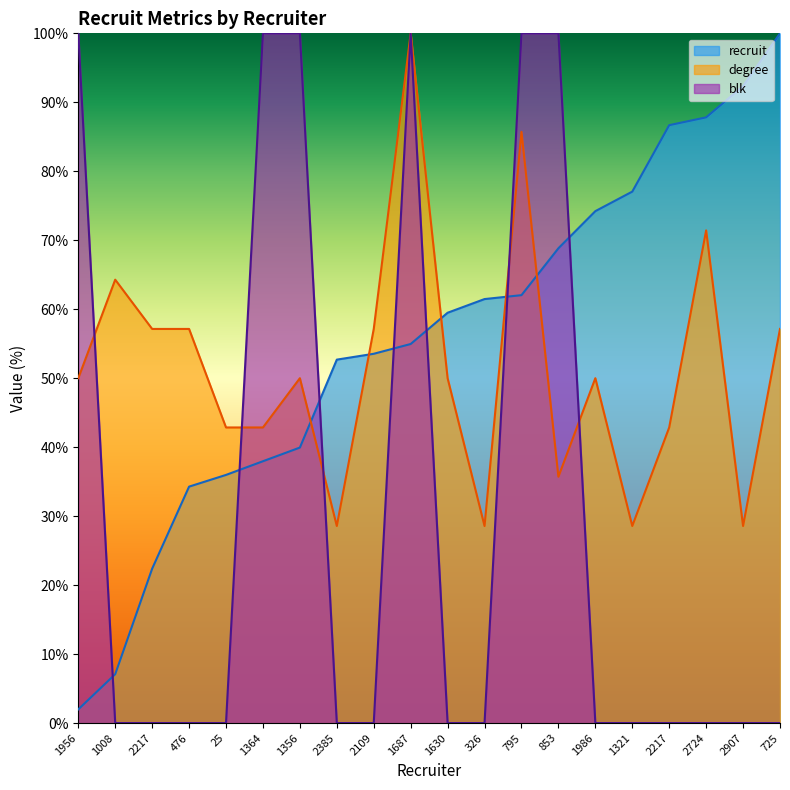

How many data points in recruit are above 59?

10